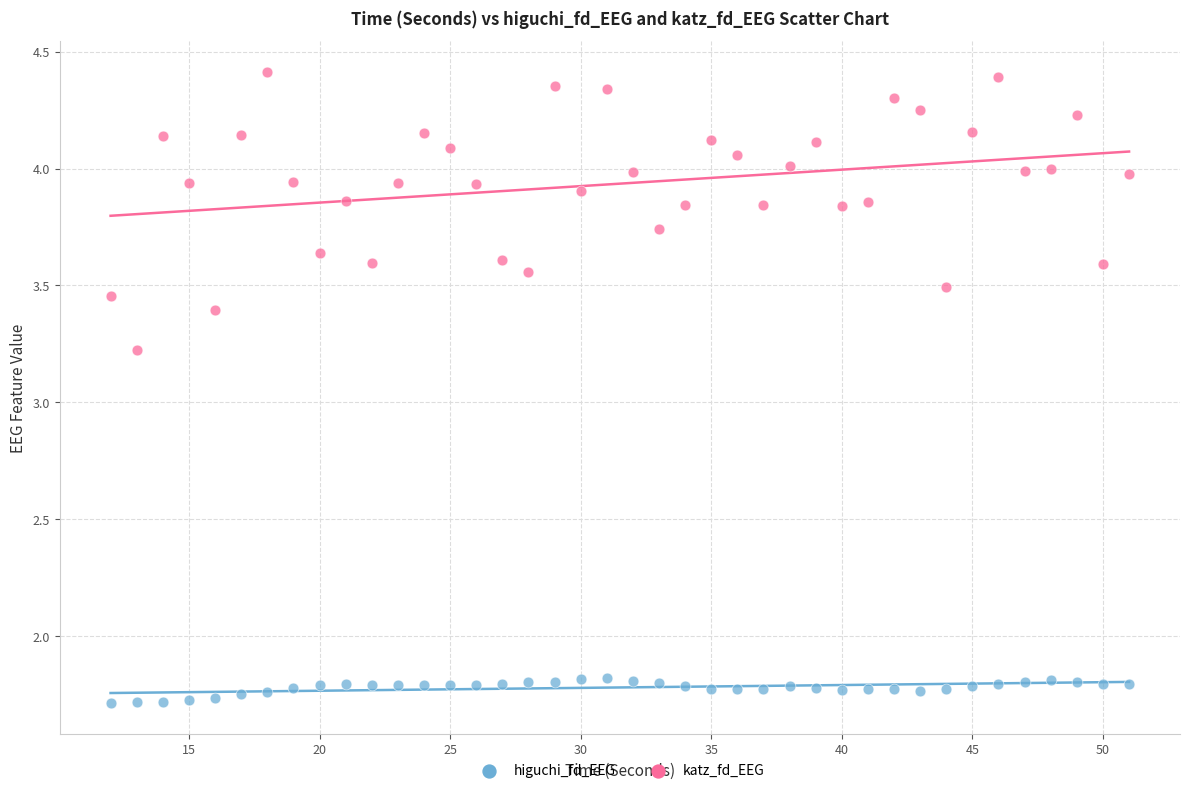

Which series has the largest Y range (max minus min)?

katz_fd_EEG